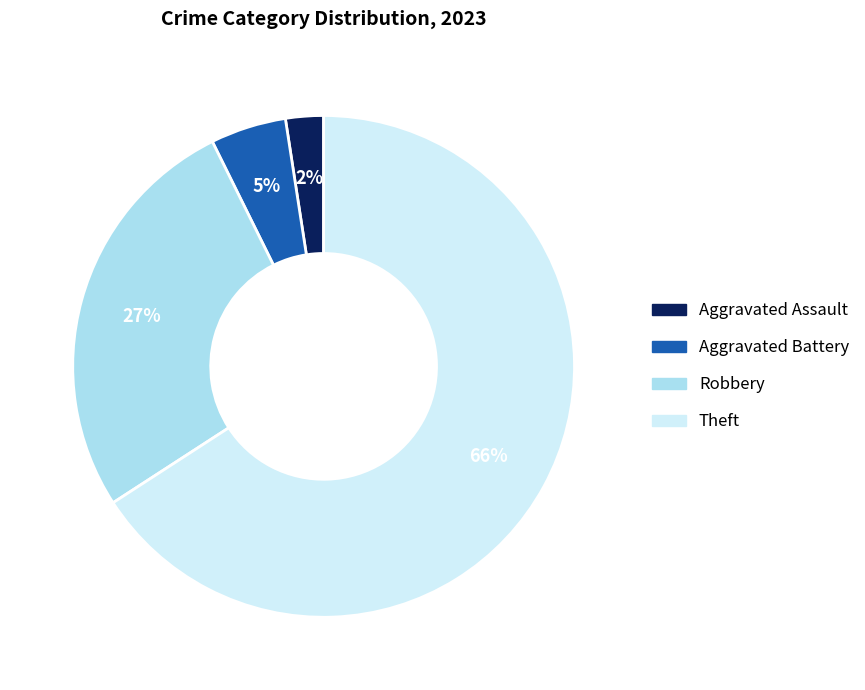

Count the number of slices in the pie.

4